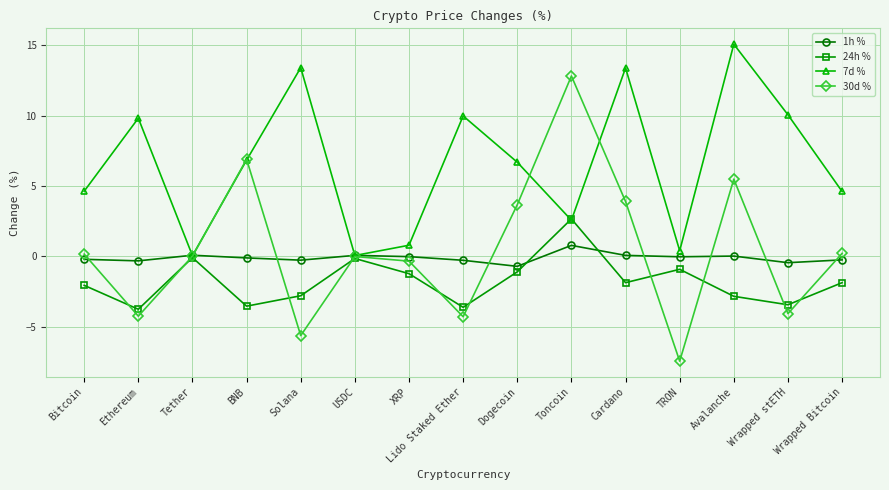

What is the sum of the 30d % values at Ethereum and Cardano?

-0.3